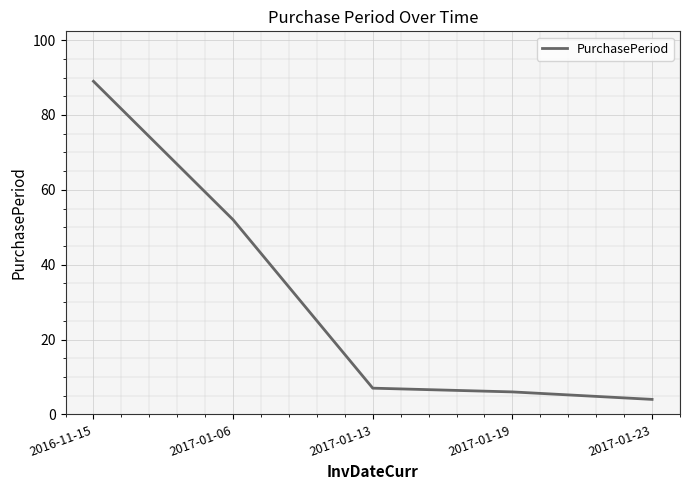

Reading left to right, list all the values displayed in this chart.

89	52	7	6	4